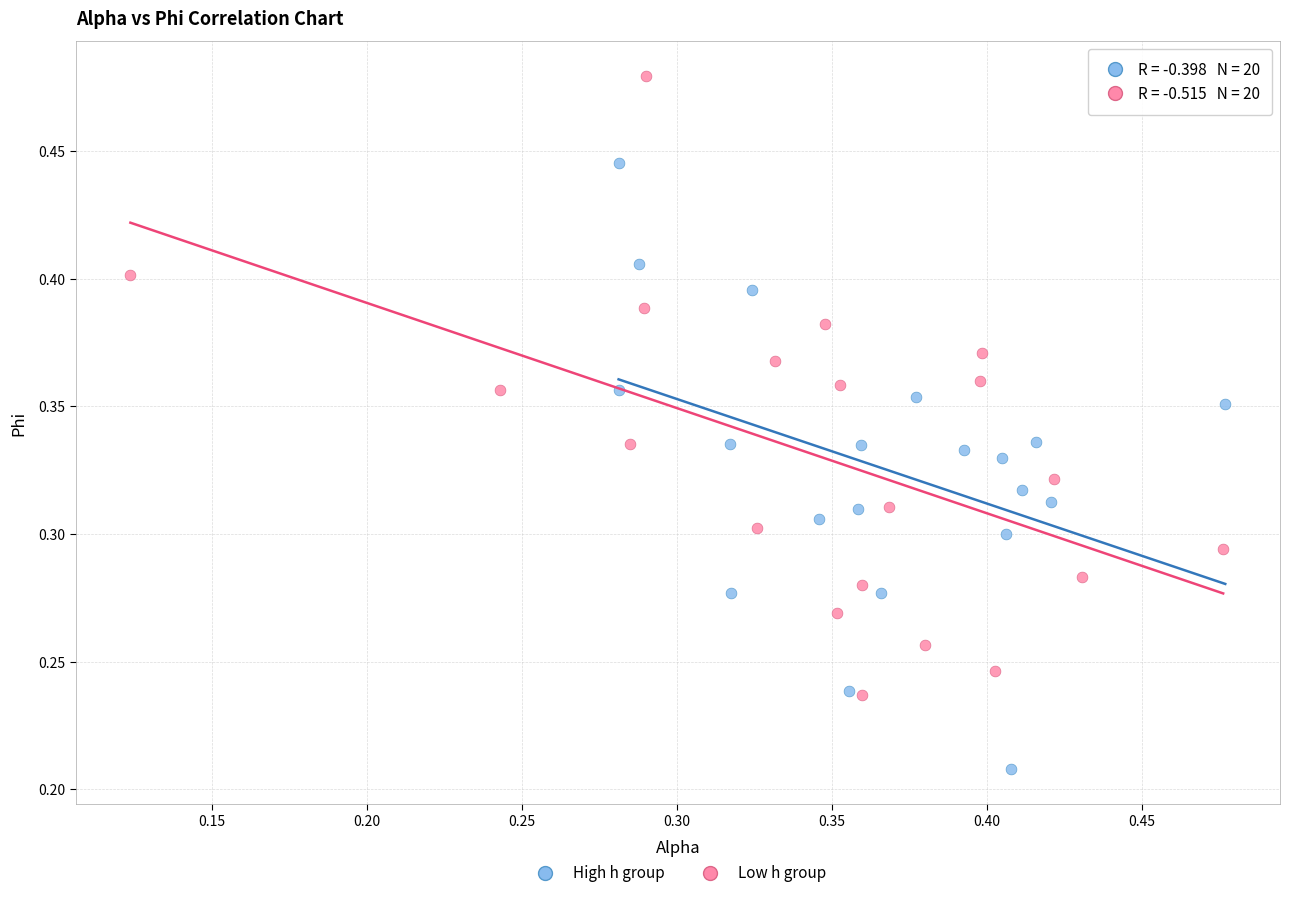

Which series reaches the minimum Y coordinate?

High h group